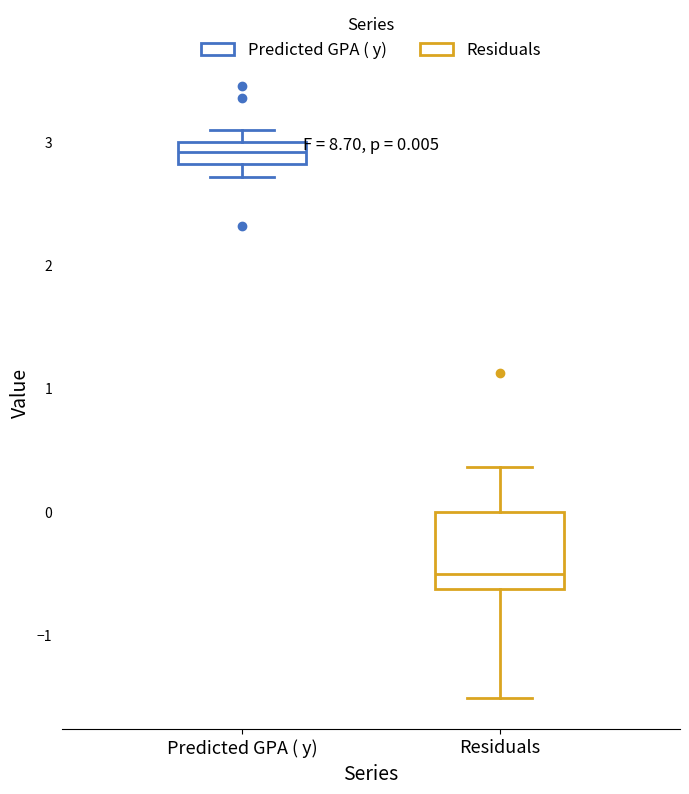

Comparing the boxes themselves (not the whiskers), which one is the tallest?

Residuals